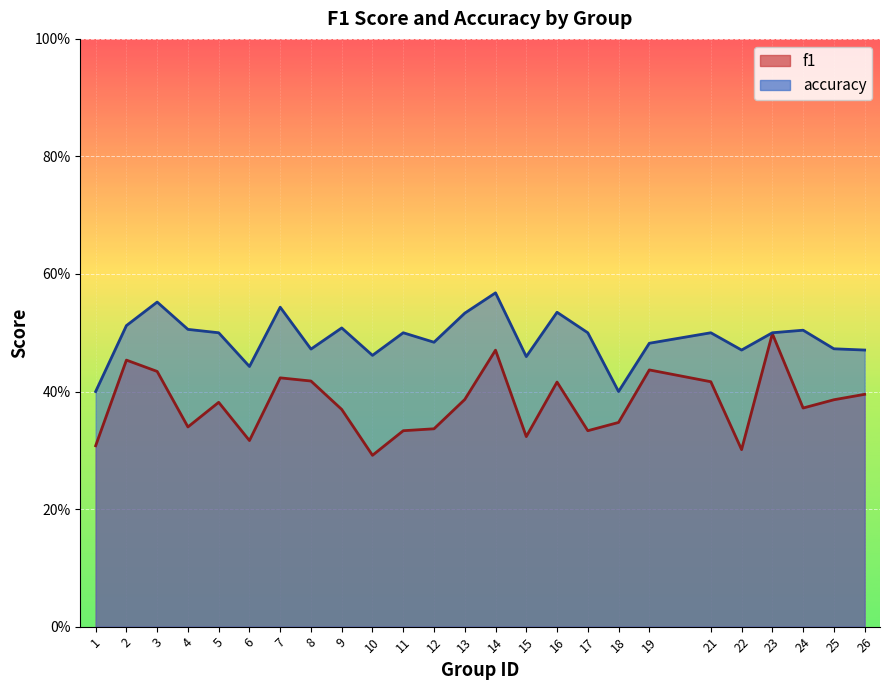

At which label is accuracy closest to 0?

1